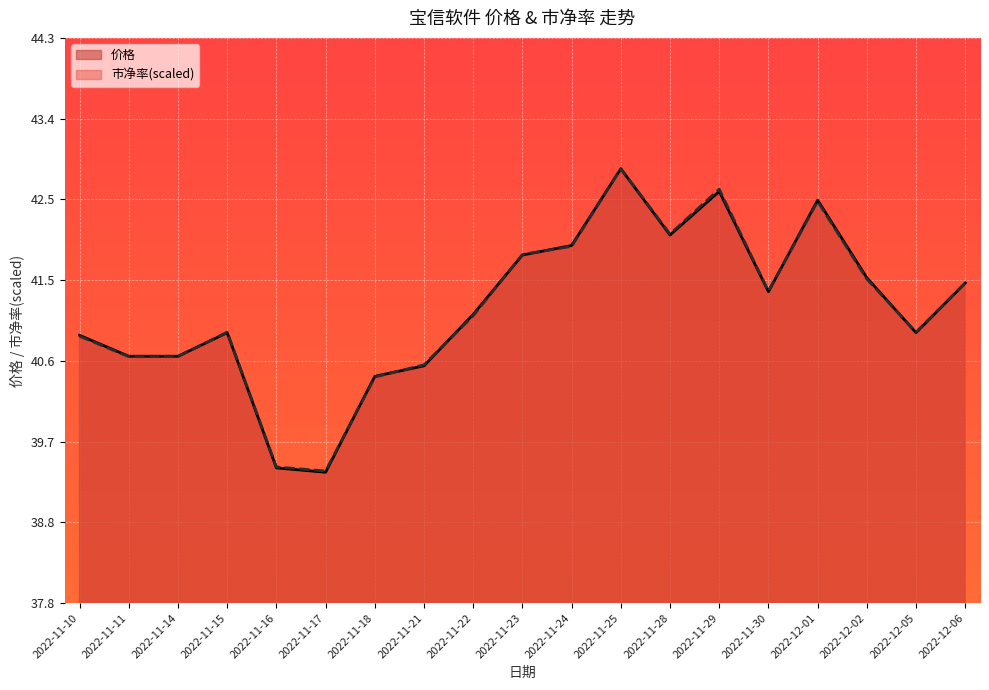

Does the chart display data point markers on the line(s)?

No